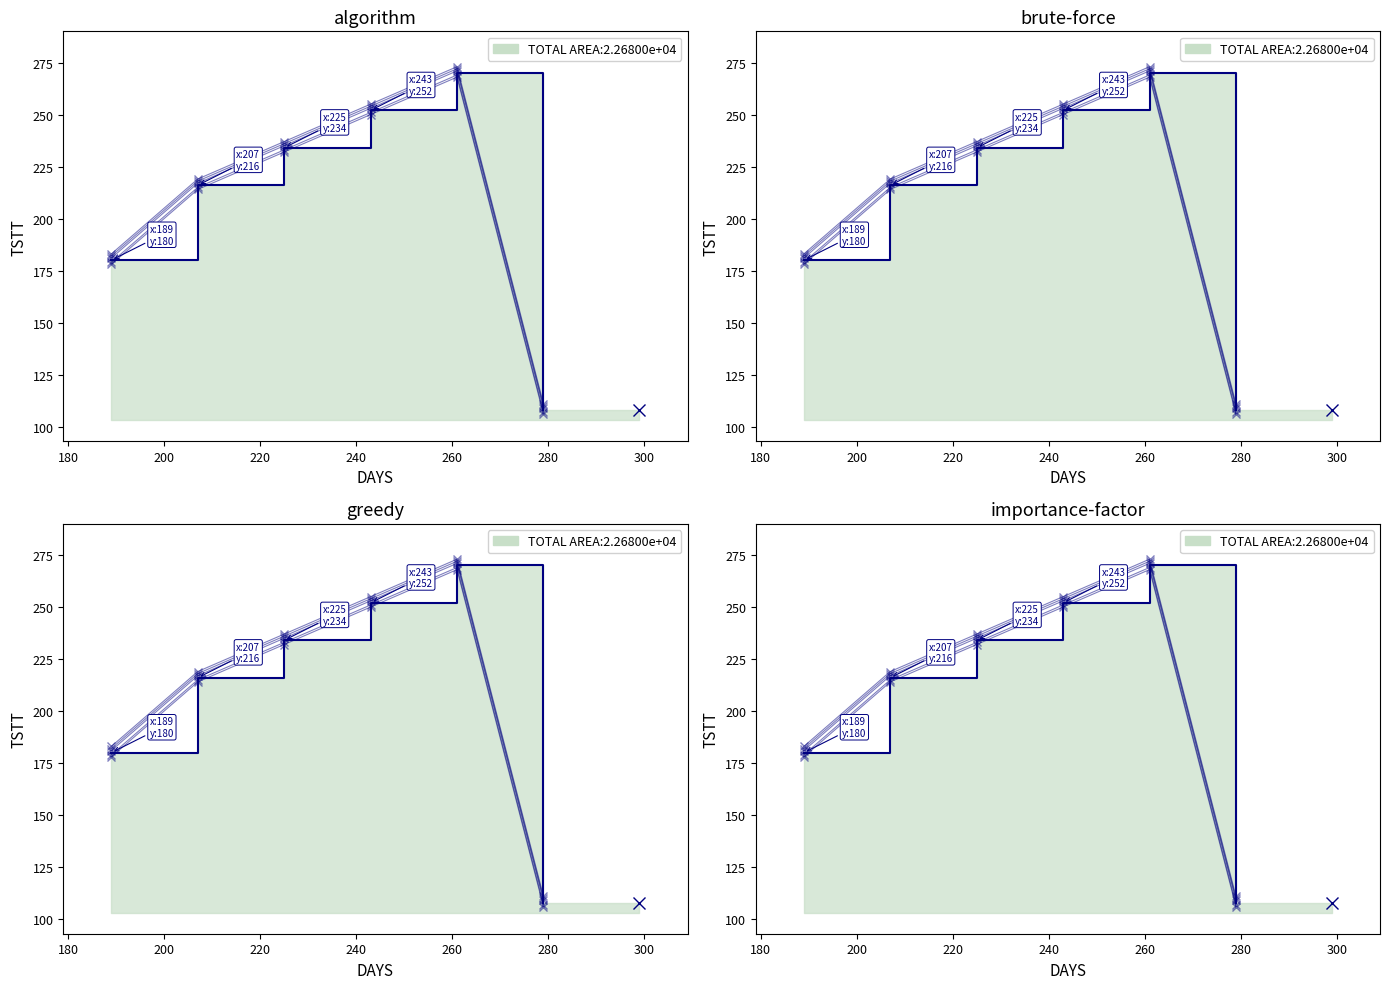

What is the maximum value shown in the chart?

273